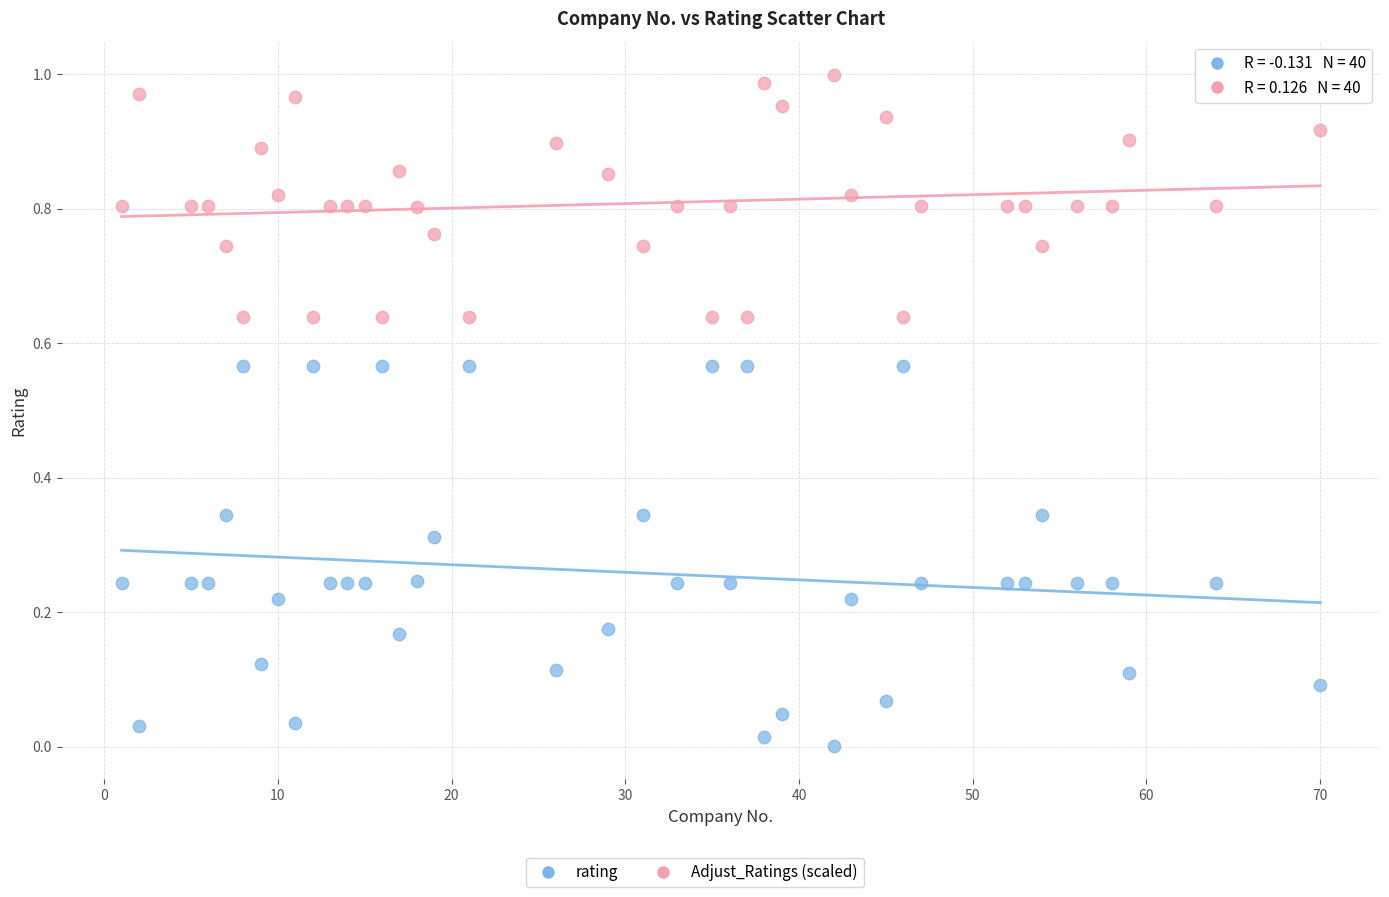

Across all data points, what is the range of X values (max minus min)?

69.0